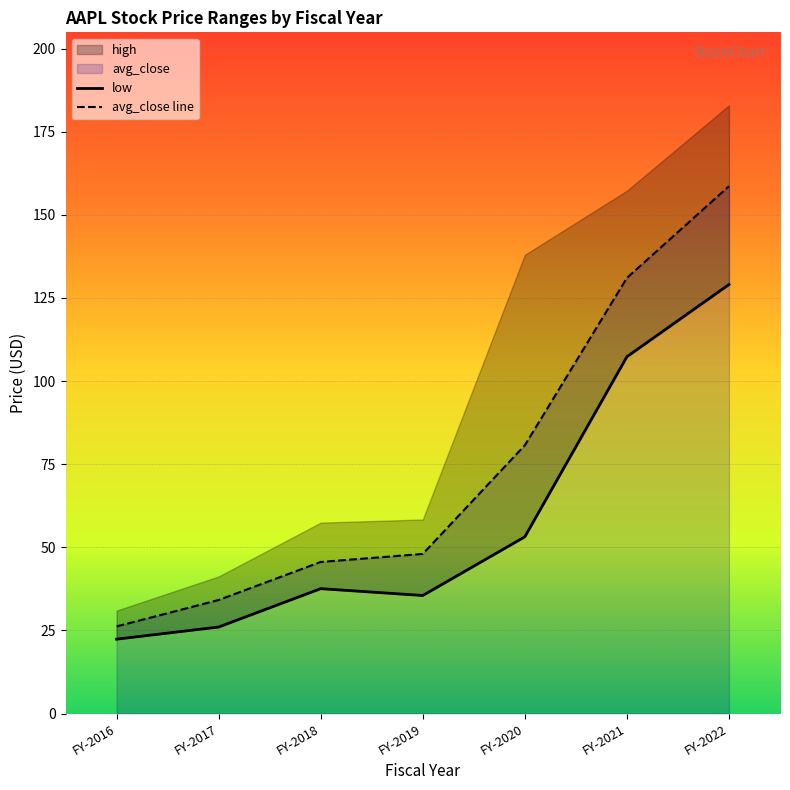

What is the sum of all avg_close line values?

524.3